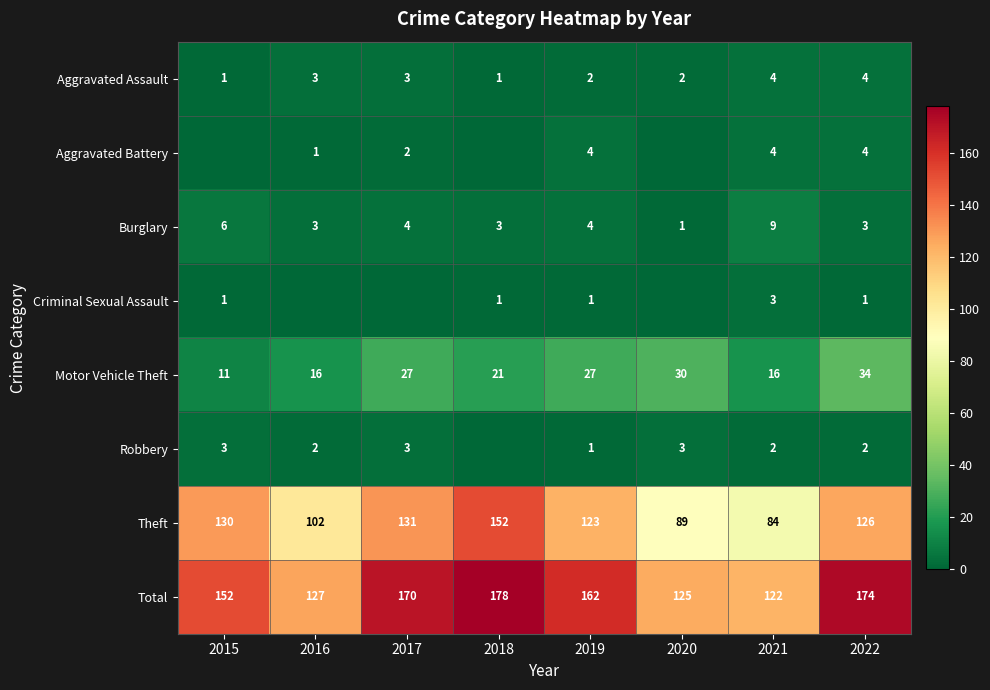

Count the number of data series in this chart.

8